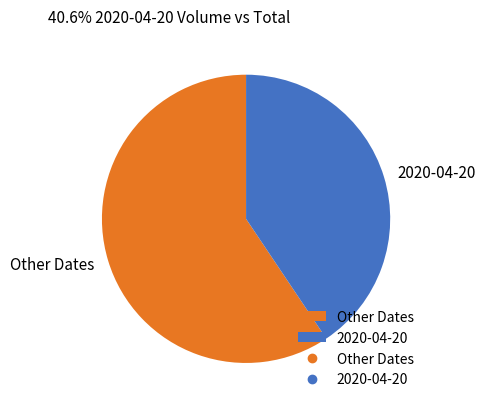

Is there a majority slice in this chart?

Yes